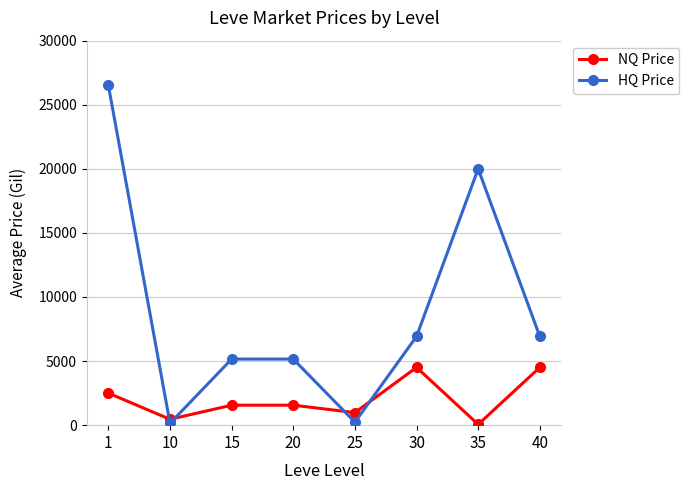

What is the lowest value of the HQ Price series?

145.7